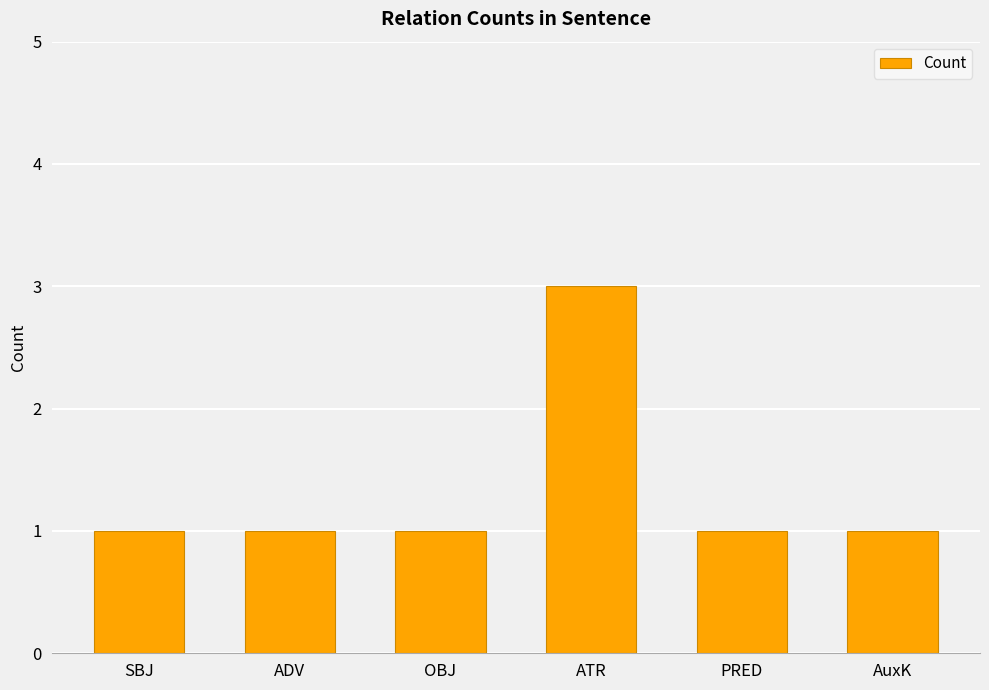

Is it true that the value at AuxK is 0?

False